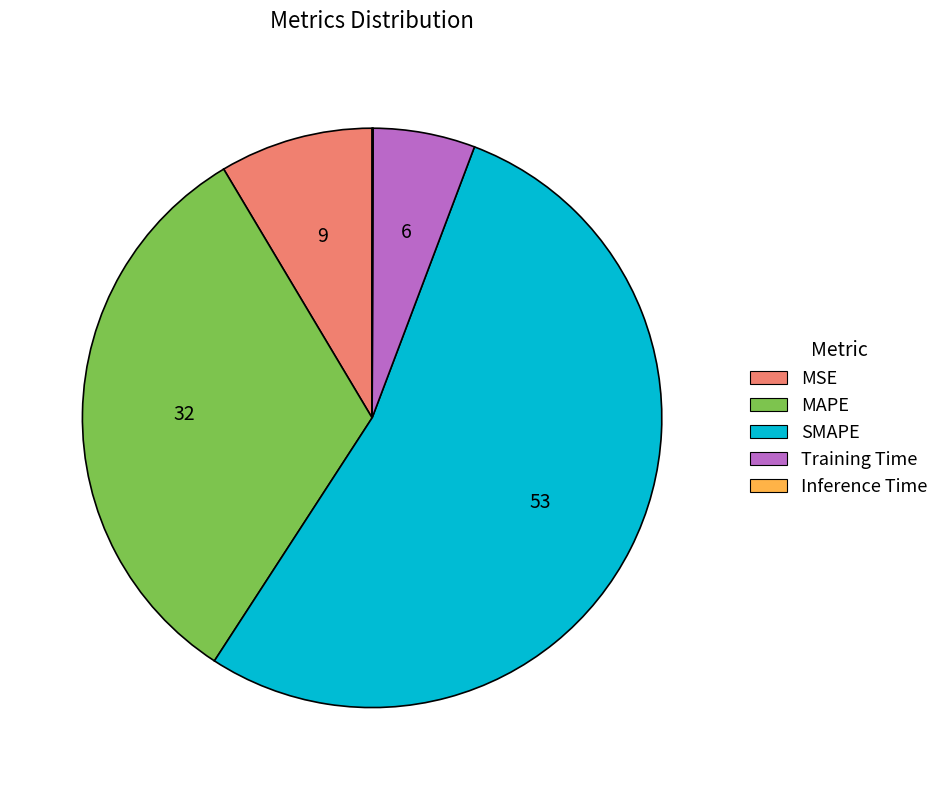

Does any single category account for the majority?

Yes